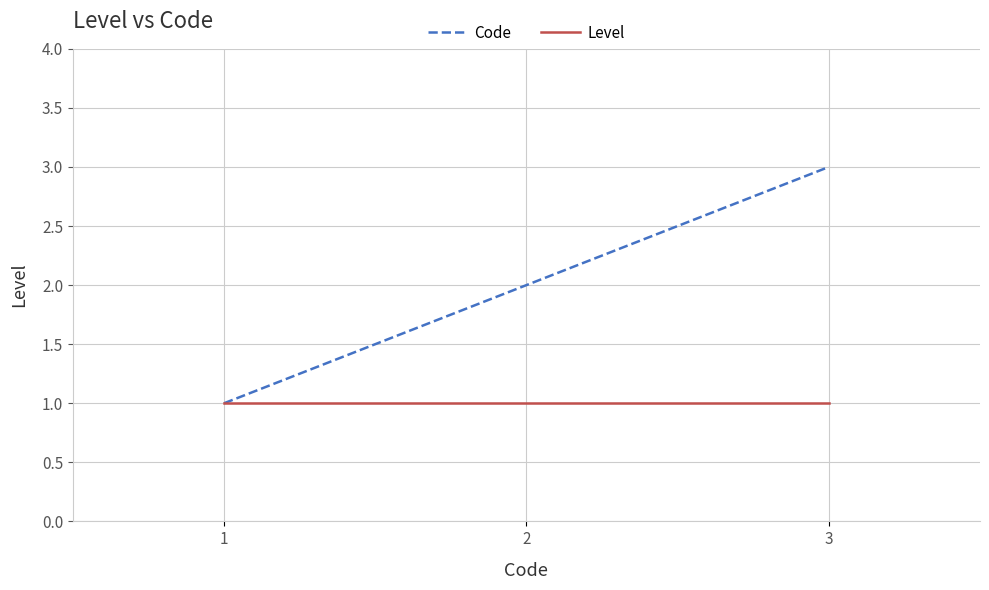

How many distinct data groups are displayed?

2